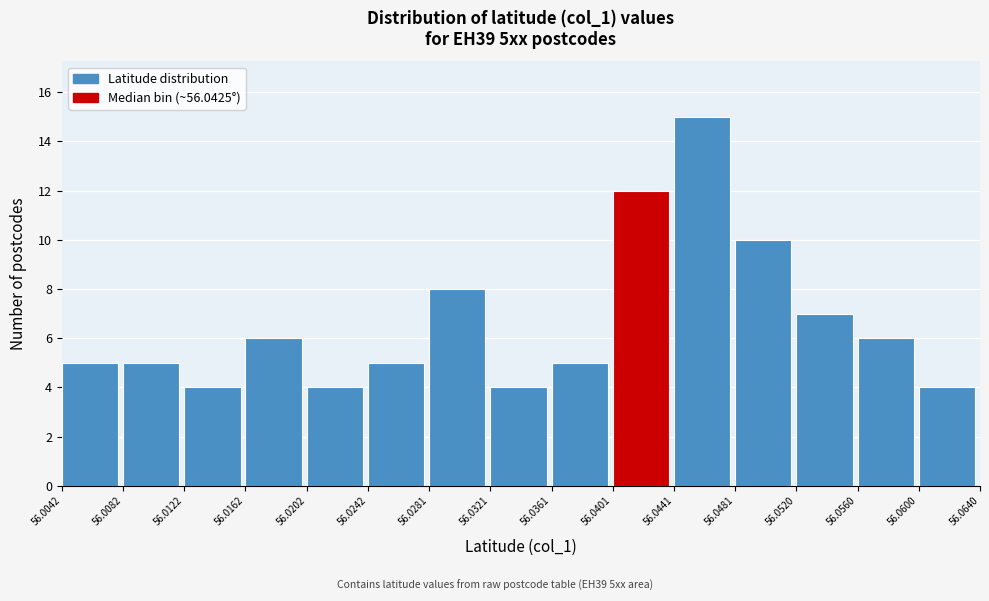

Reading left to right, transcribe this chart: for each bar, give the range it covers on the x-axis and its height. The values are not printed on the chart, so give them approximately, as read against the axis.

56.0042 to 56.0082: 5
56.0082 to 56.0122: 5
56.0122 to 56.0162: 4
56.0162 to 56.0202: 6
56.0202 to 56.0242: 4
56.0242 to 56.0281: 5
56.0281 to 56.0321: 8
56.0321 to 56.0361: 4
56.0361 to 56.0401: 5
56.0401 to 56.0441: 12
56.0441 to 56.0481: 15
56.0481 to 56.0520: 10
56.0520 to 56.0560: 7
56.0560 to 56.0600: 6
56.0600 to 56.0640: 4